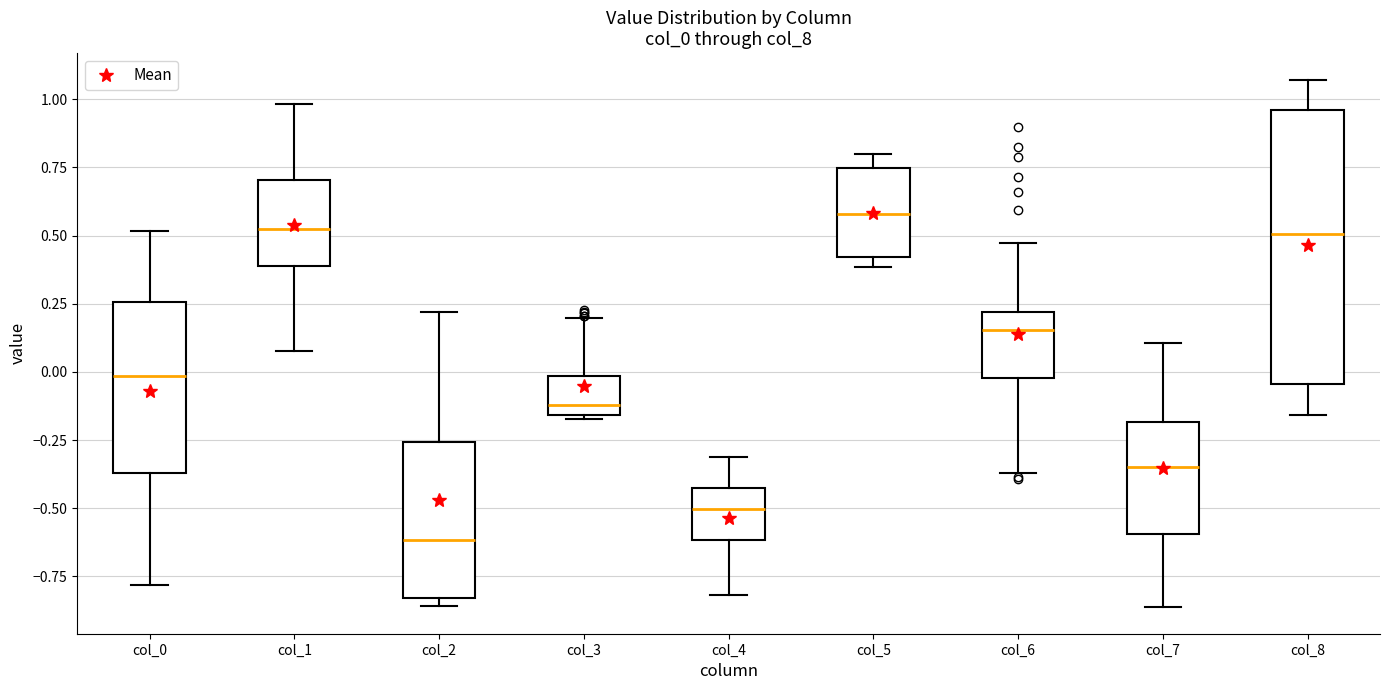

Which box's median line is the lowest?

col_2